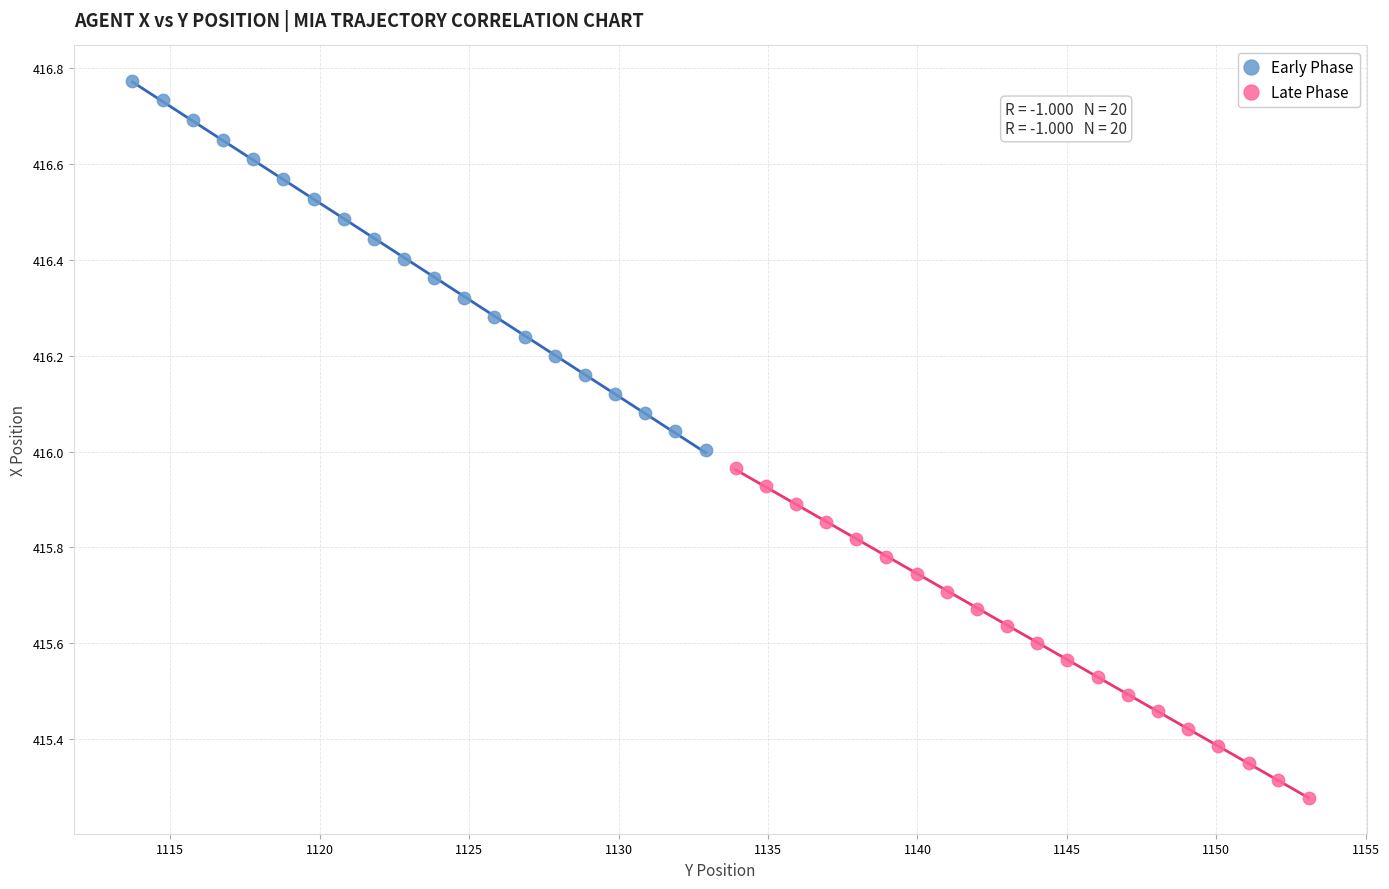

Which series contains the lowest Y value?

Late Phase